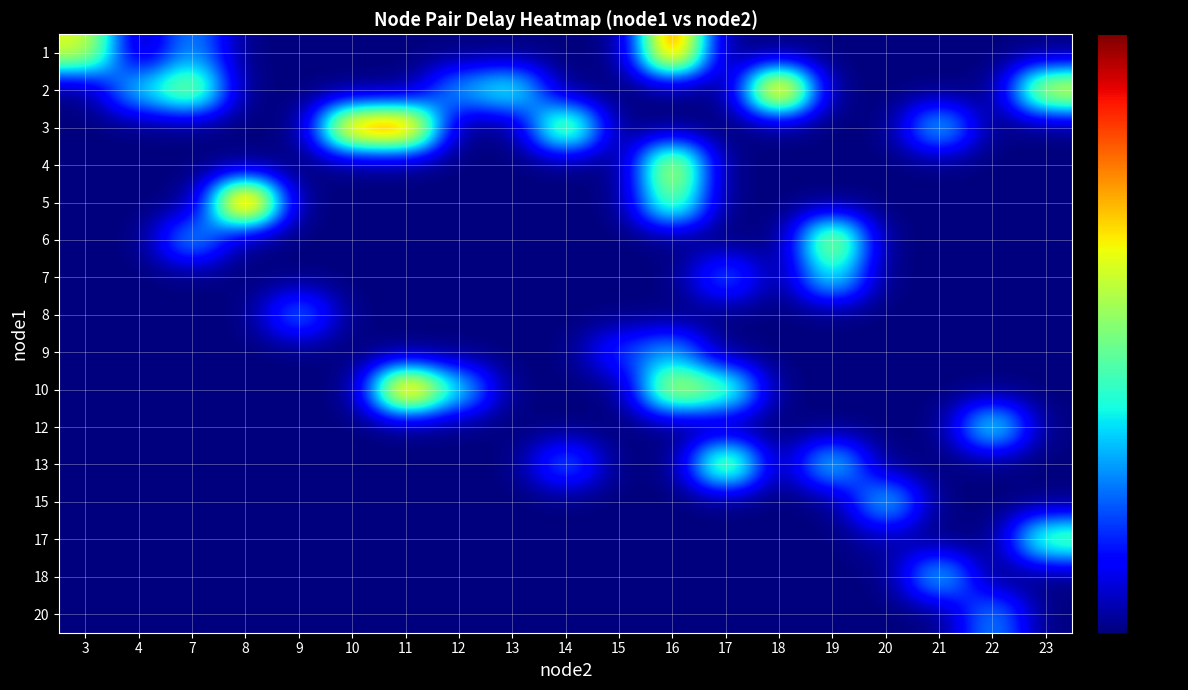

Between 13 and 16, which is larger?

16